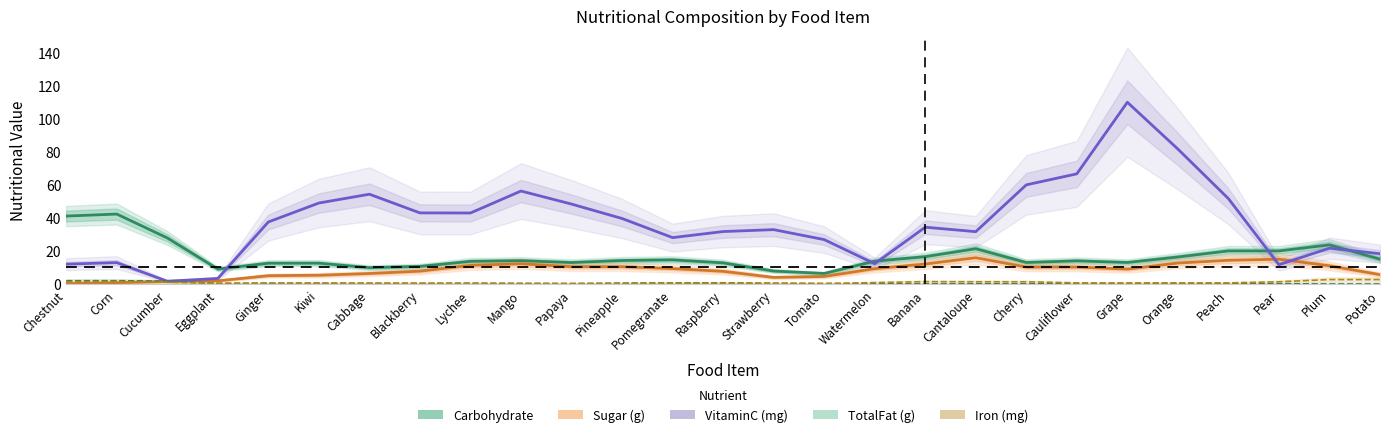

Count the number of data series in this chart.

5